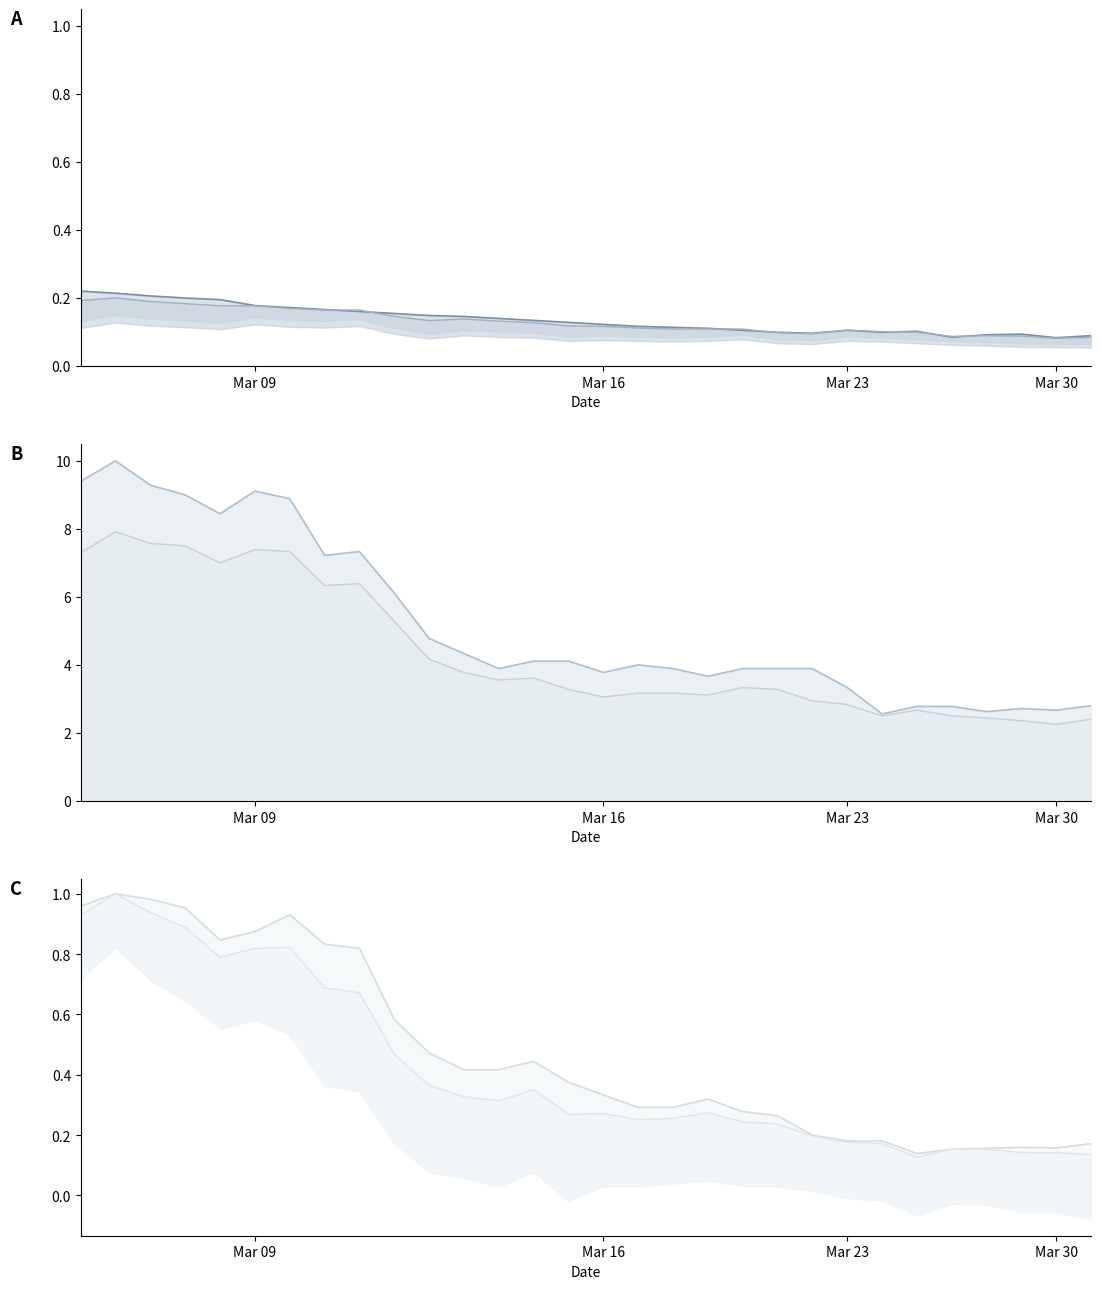

True or false: October 2021 and January 2021 cross at least once.

False